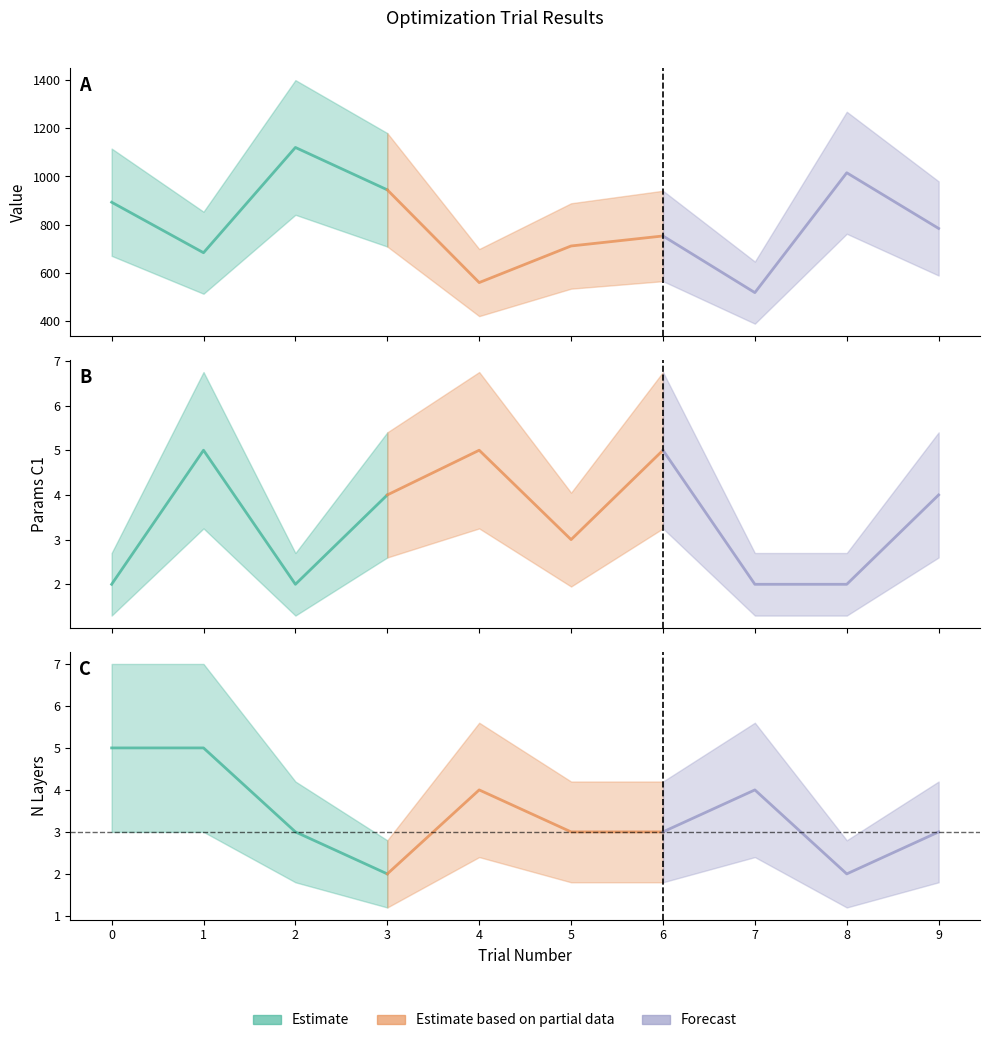

At how many categories does at least one series exceed 353?

10